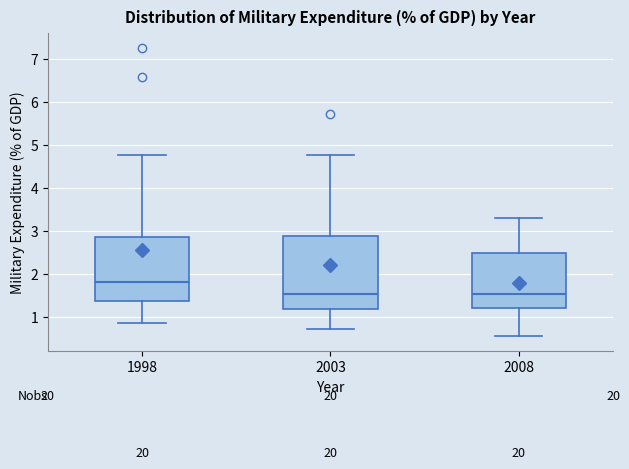

Where does the lower whisker of the box at x = 2003 end on the y-axis? The values are not printed on the chart, so give them approximately, as read against the axis.

0.7